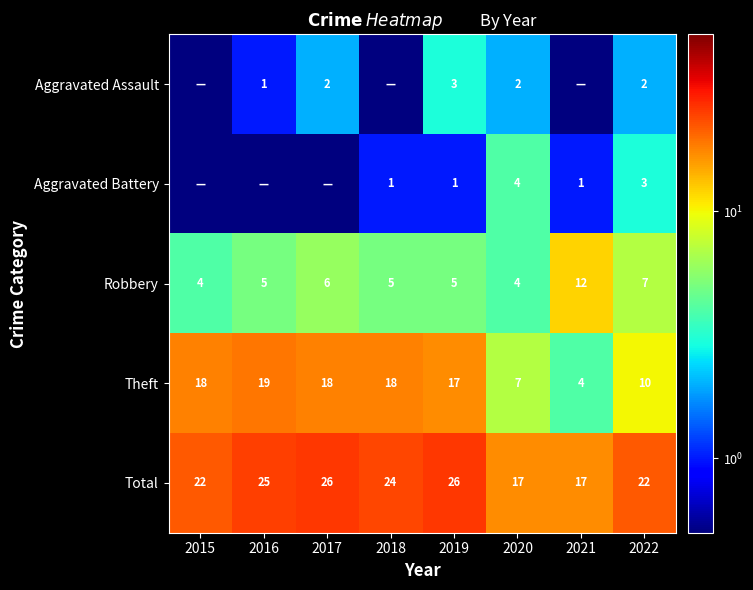

What is the difference between the second highest and minimum values in the Total series?

9.0